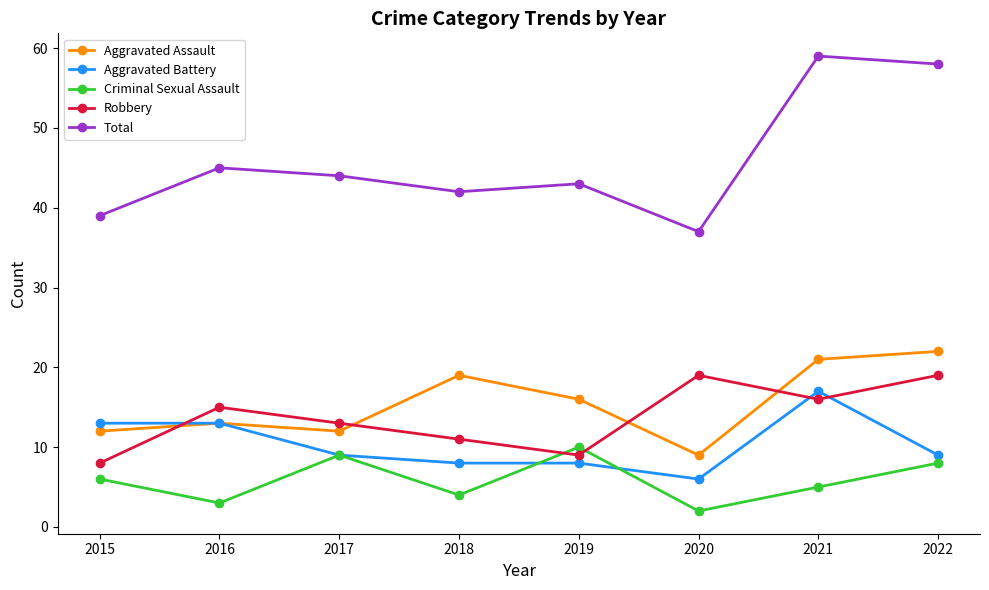

Which series has the largest total across all categories?

Total